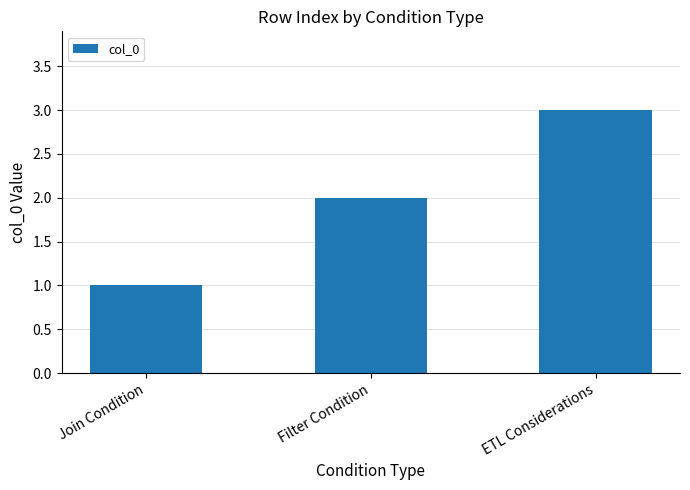

Reading left to right, transcribe all the data shown in this chart.

Join Condition=1	Filter Condition=2	ETL Considerations=3